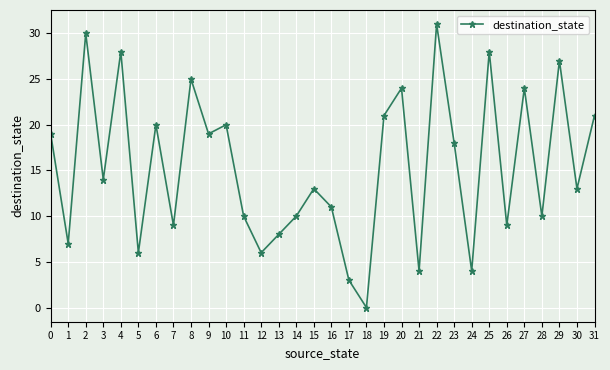

Does the chart display data point markers on the line(s)?

Yes